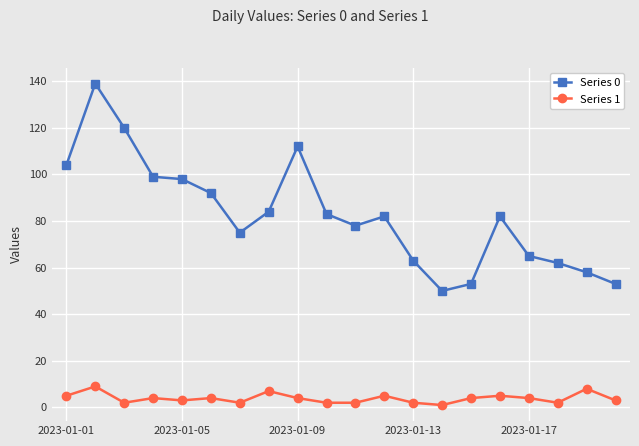

True or false: Series 1 has more than 1 points higher than both neighbors.

True